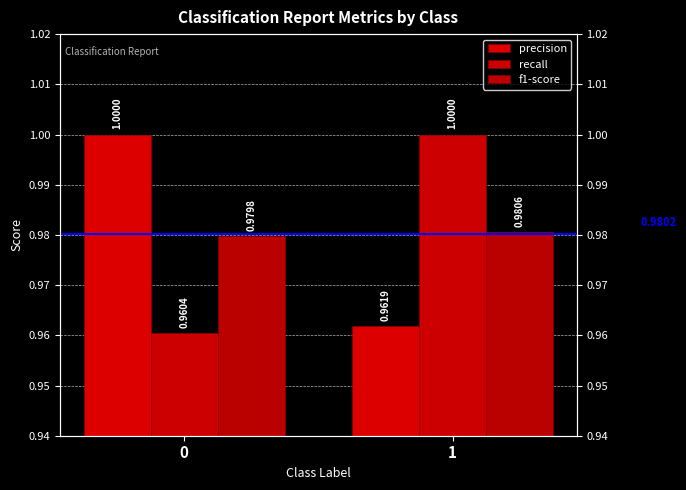

Rank the categories by recall value from highest to lowest.

1, 0